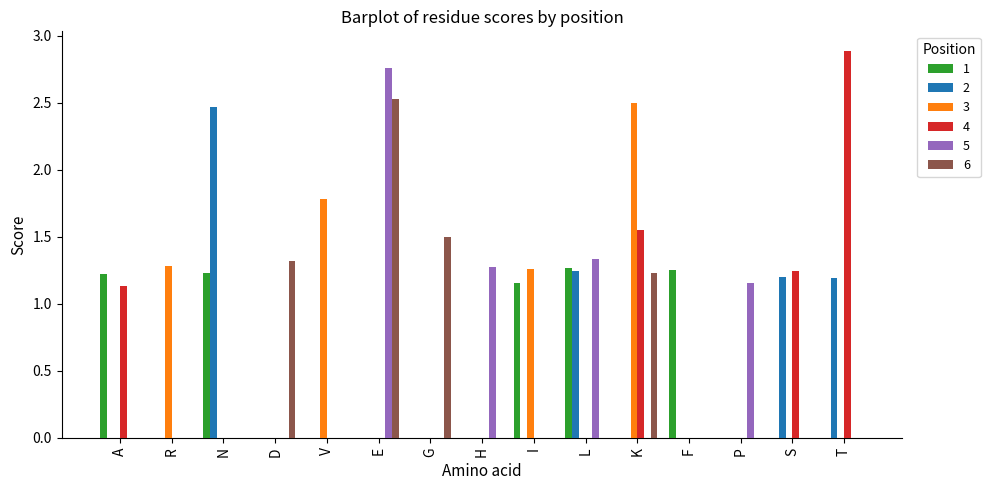

What is the maximum value shown in the chart?

2.9